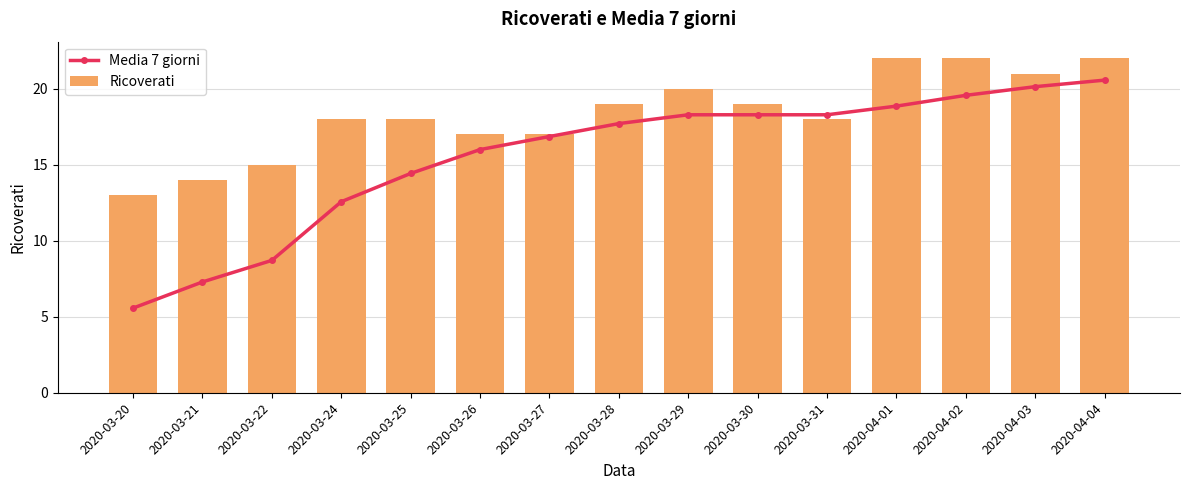

What position from the right is 2020-03-27?

9